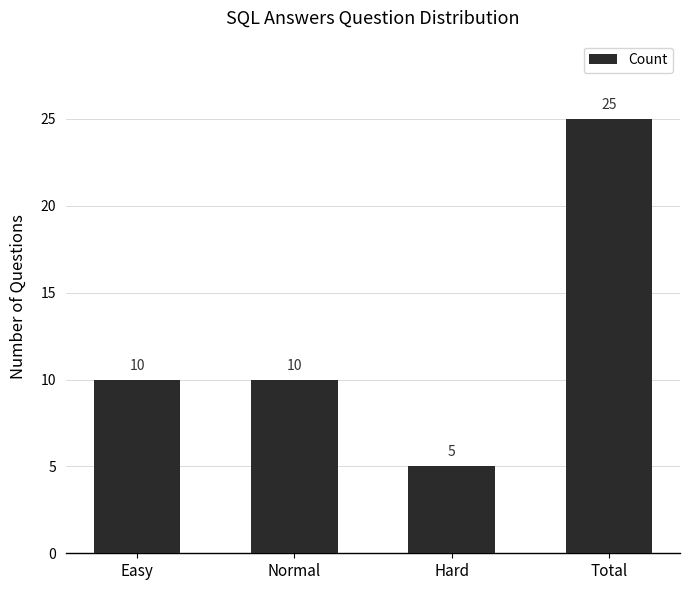

How many distinct data groups are displayed?

1